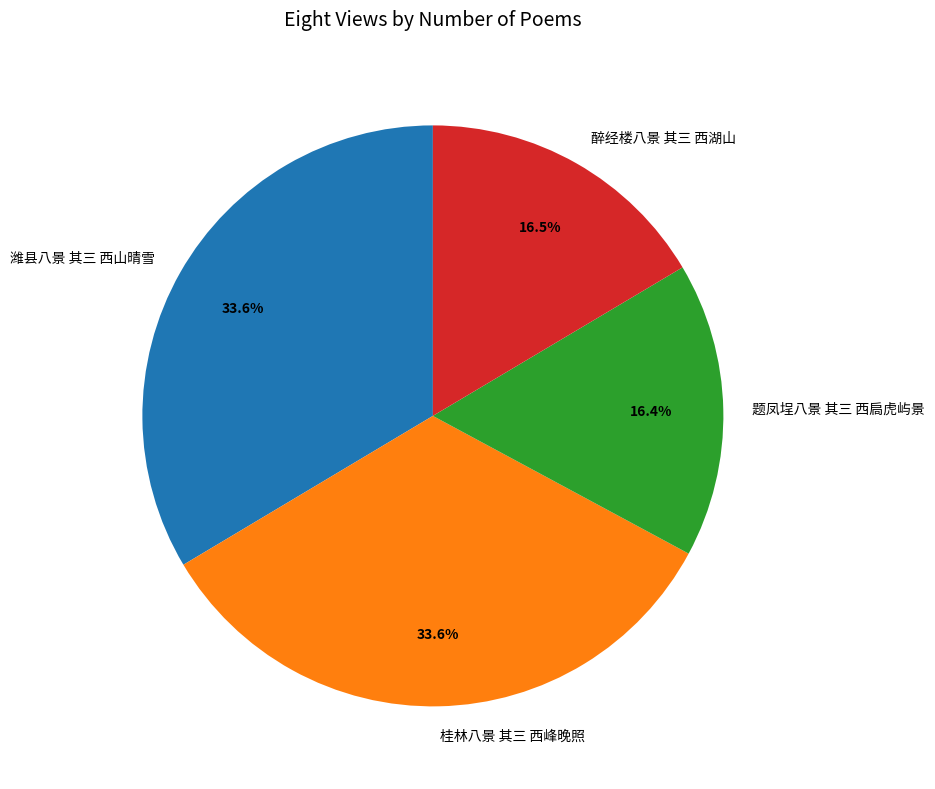

Do 醉经楼八景 其三 西湖山 and 潍县八景 其三 西山晴雪 together represent more than half of the pie?

Yes